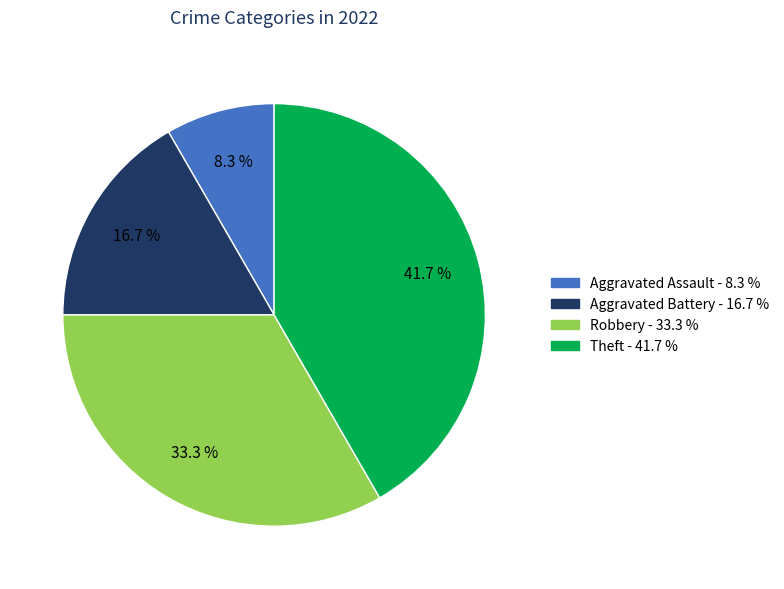

How many slices are in this pie chart?

4